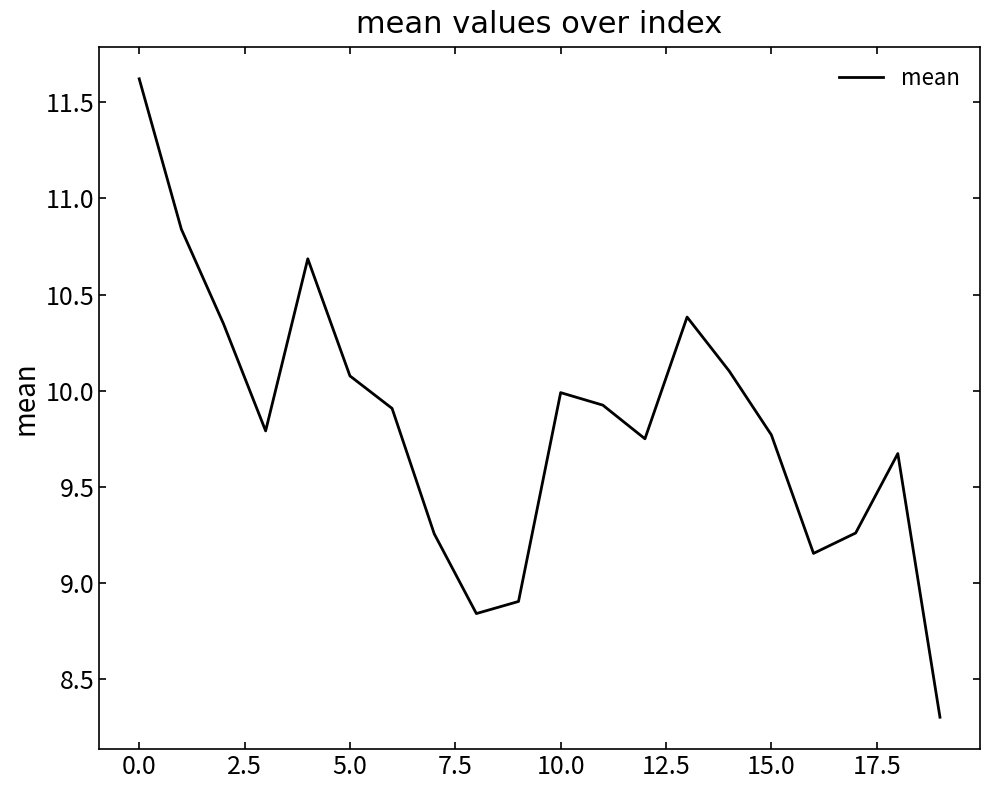

What is the maximum value shown in the chart?

11.6